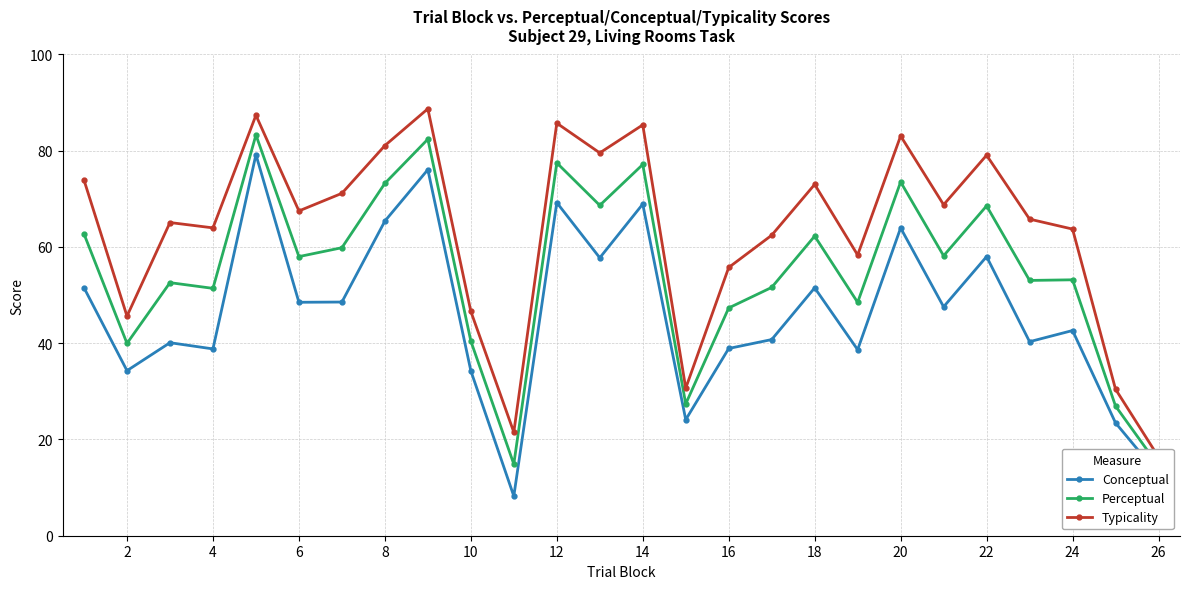

True or false: Conceptual and Perceptual cross at least once.

False